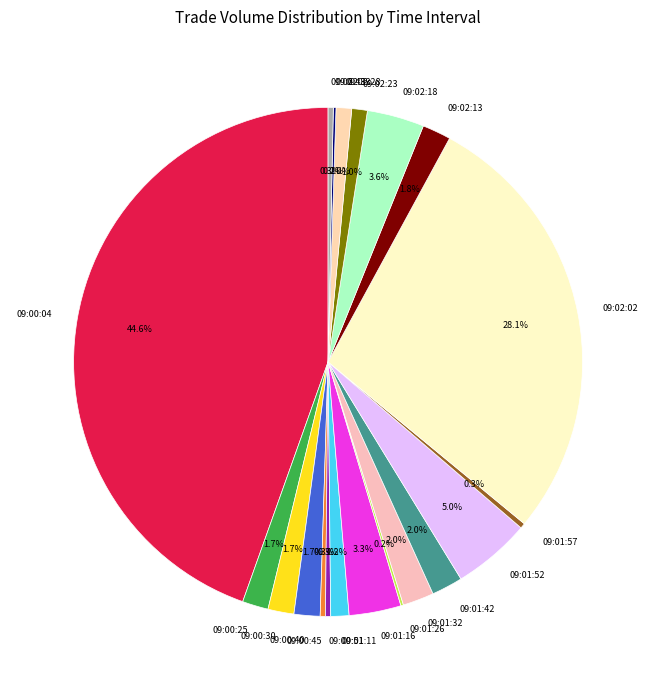

To the nearest percent, what is the combined percentage of 09:02:28 and 09:02:13?

3%